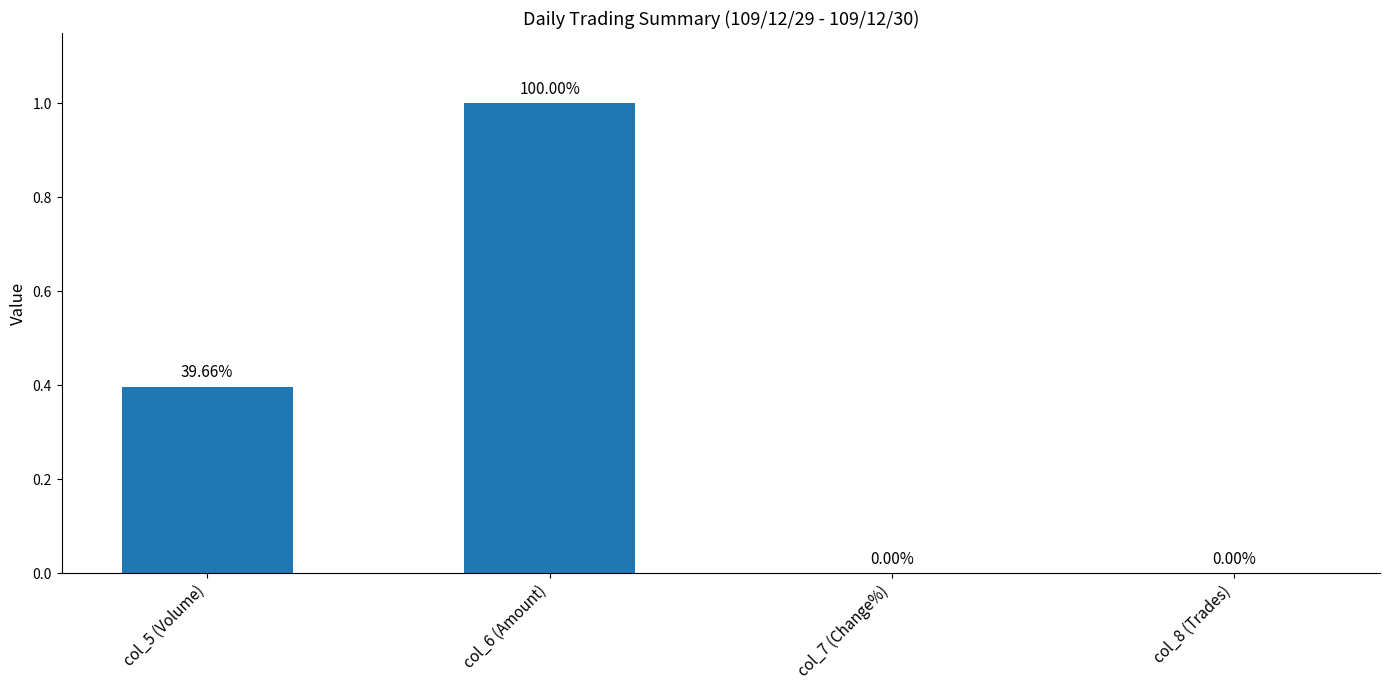

What is the sum of all values?

1.4